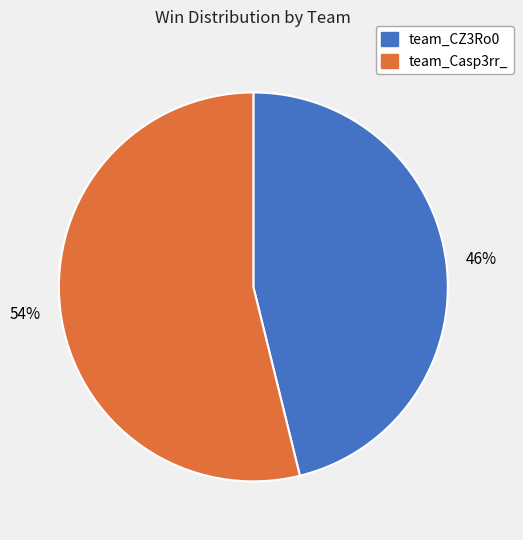

How many segments does this pie chart have?

2